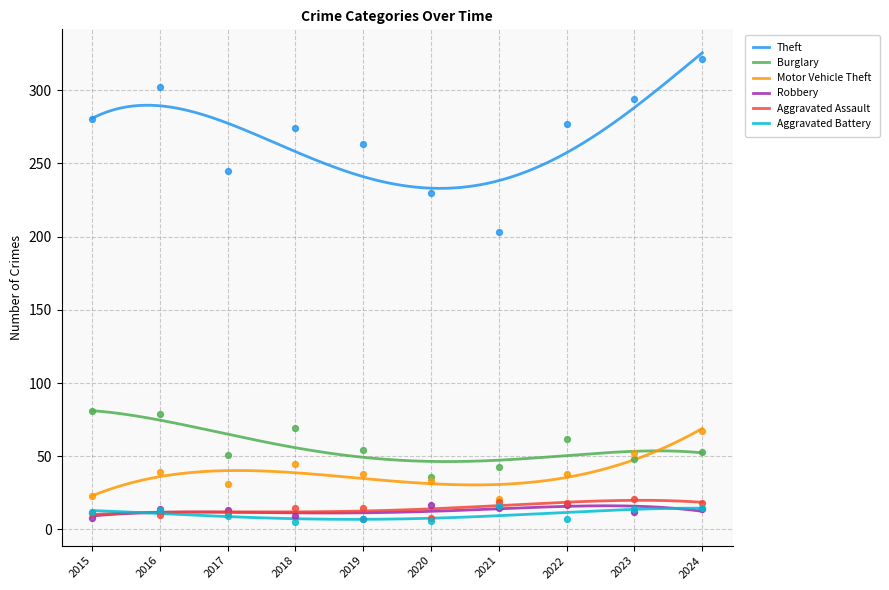

Which series has the largest total across all categories?

Theft